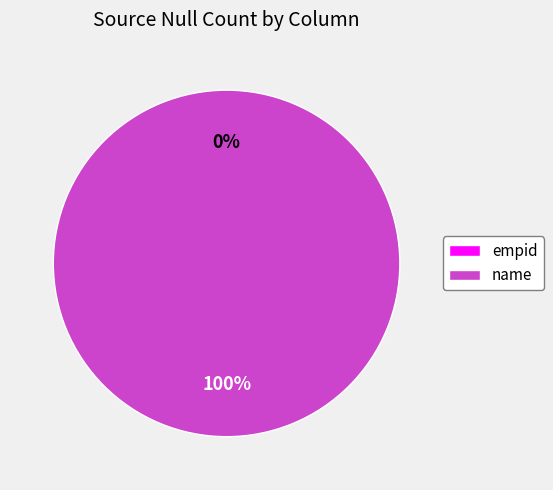

Is it true that empid is 12% of the pie?

False